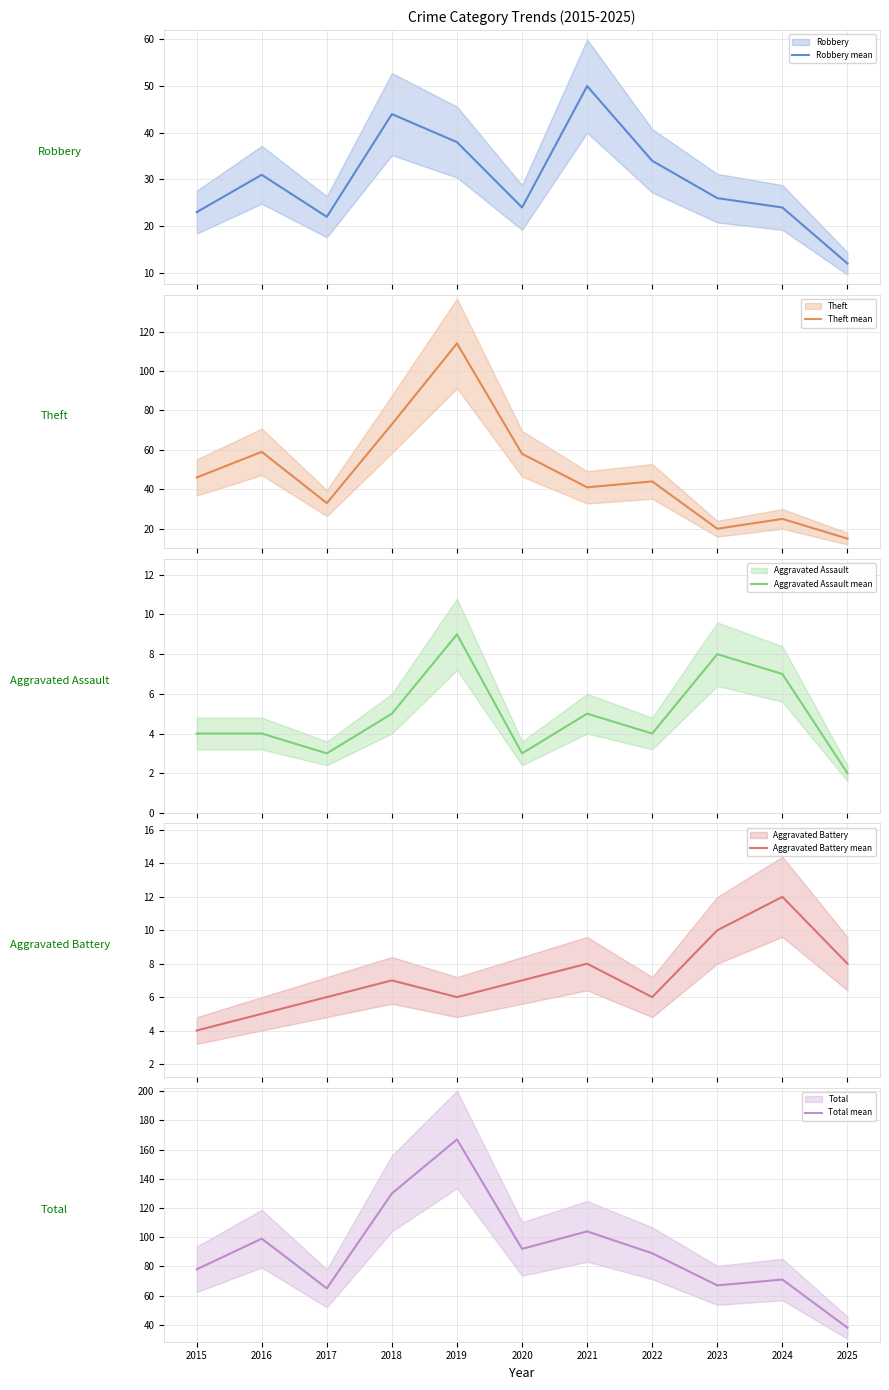

True or false: Total mean and Aggravated Battery mean cross at least once.

False